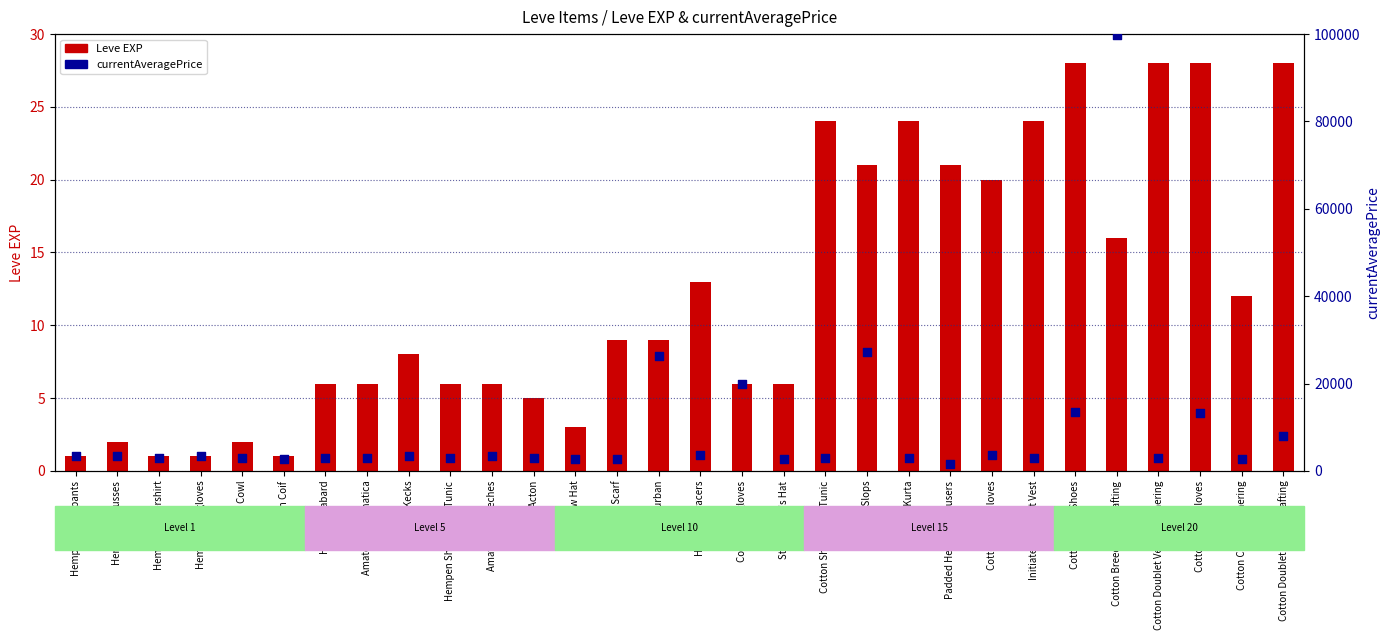

What are all the series names shown in the legend?

Leve EXP, currentAveragePrice